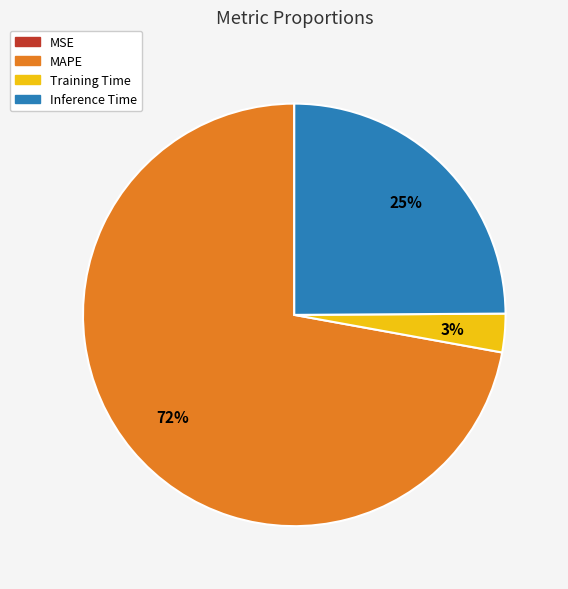

To the nearest percent, what percentage of the pie is Training Time?

3%